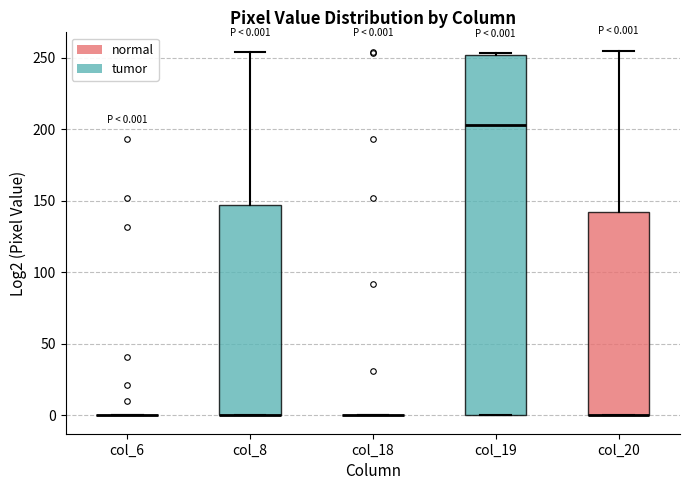

Comparing the boxes themselves (not the whiskers), which one is the tallest?

col_19